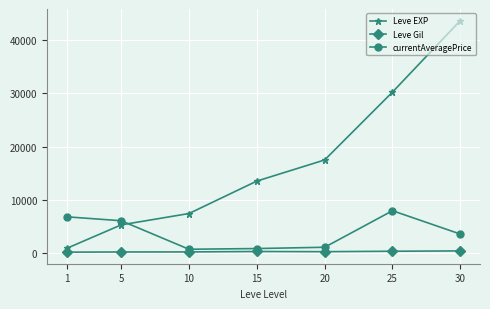

List the series in order of their peak value, lowest first.

Leve Gil, currentAveragePrice, Leve EXP